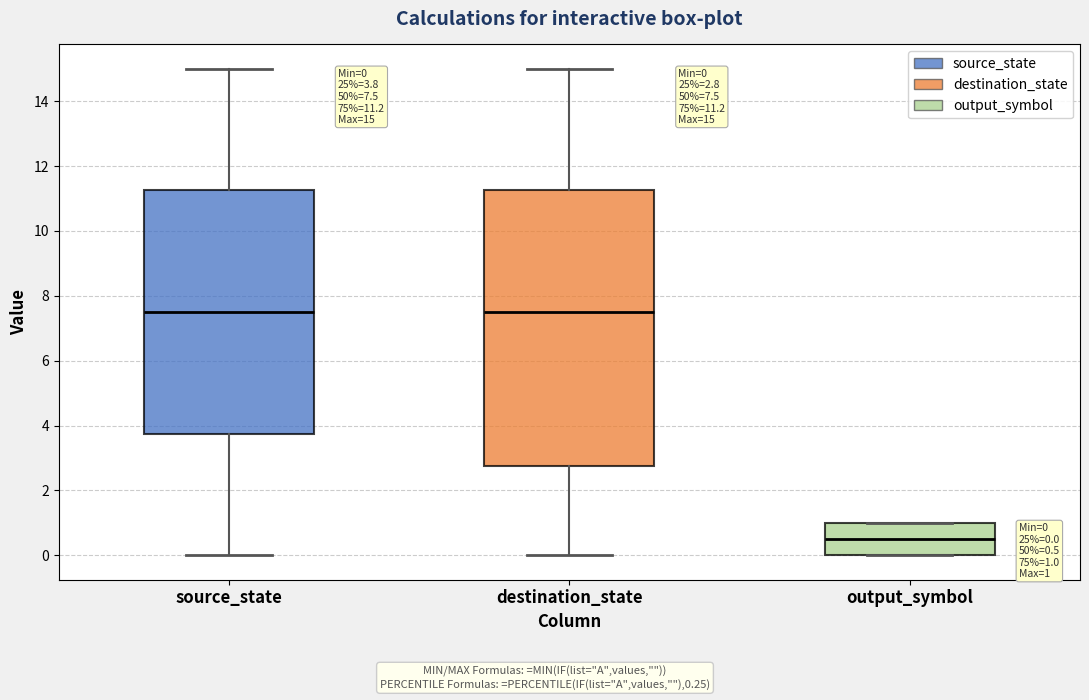

Which box is the tallest, from its lower edge to its upper edge?

destination_state